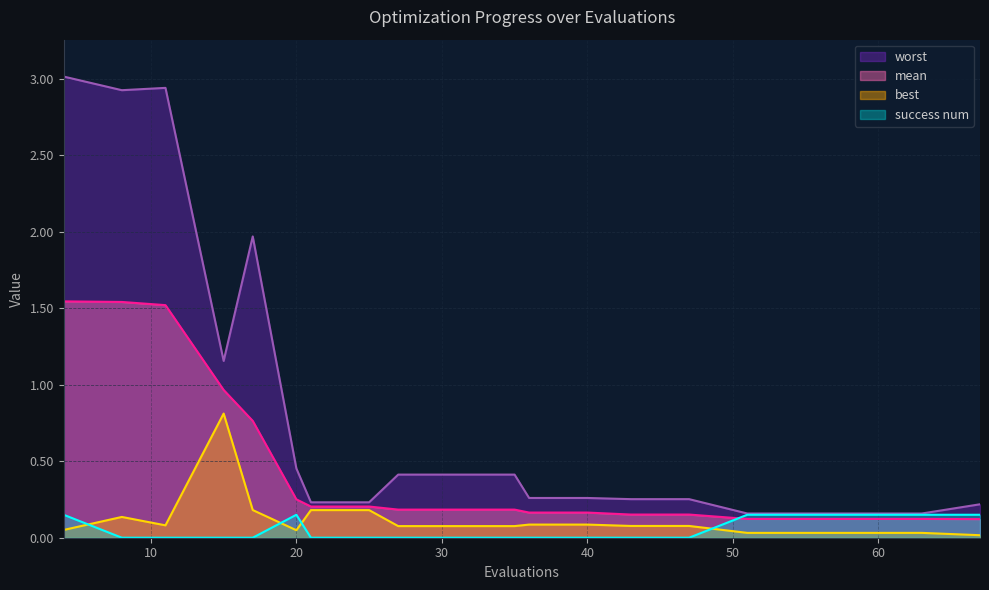

The best series shows 0.0 at 4. True or false?

False